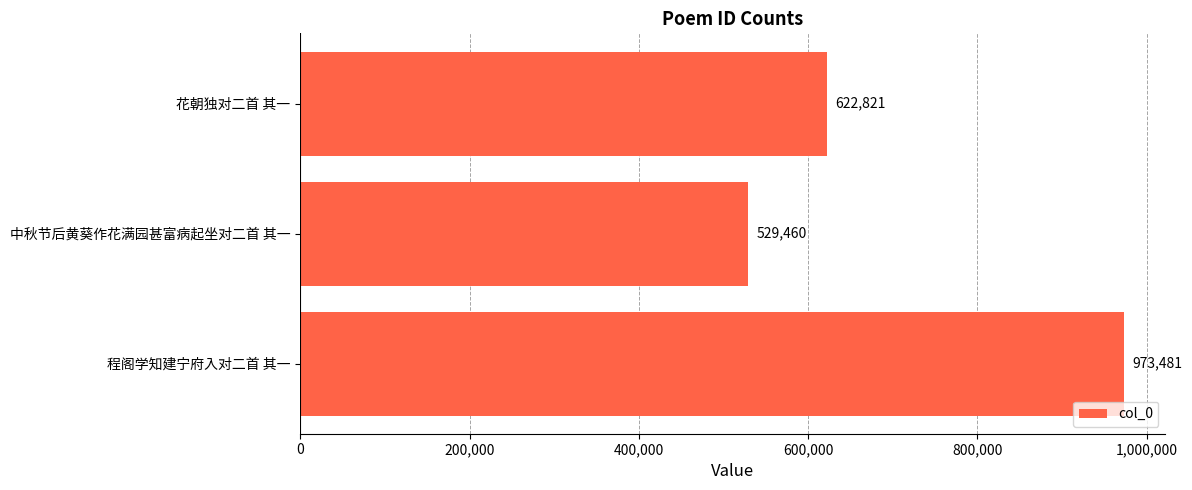

Where is the data nearest to the value 751470?

花朝独对二首 其一